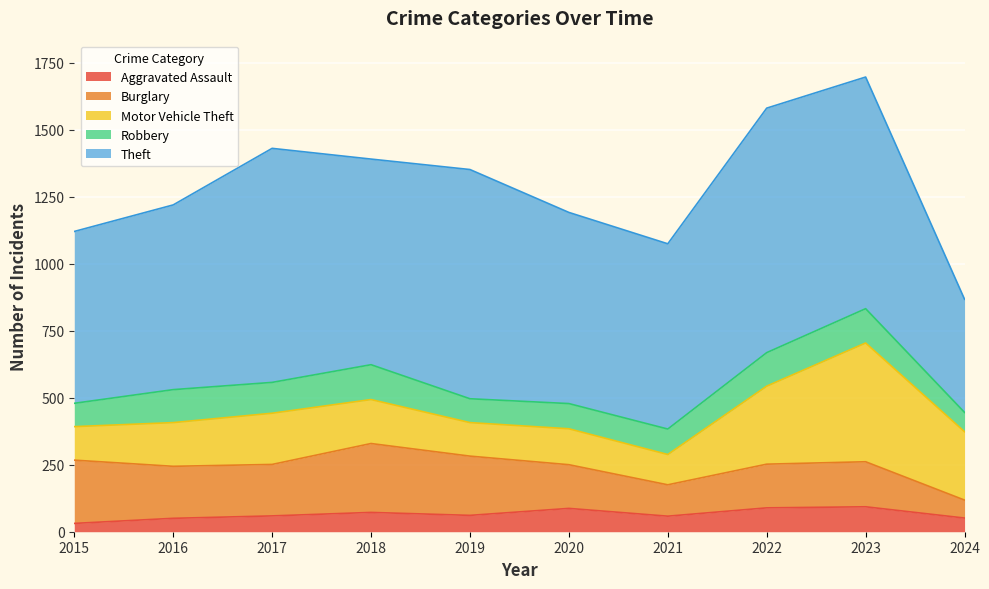

The value of Burglary at 2019 is 57. True or false?

False